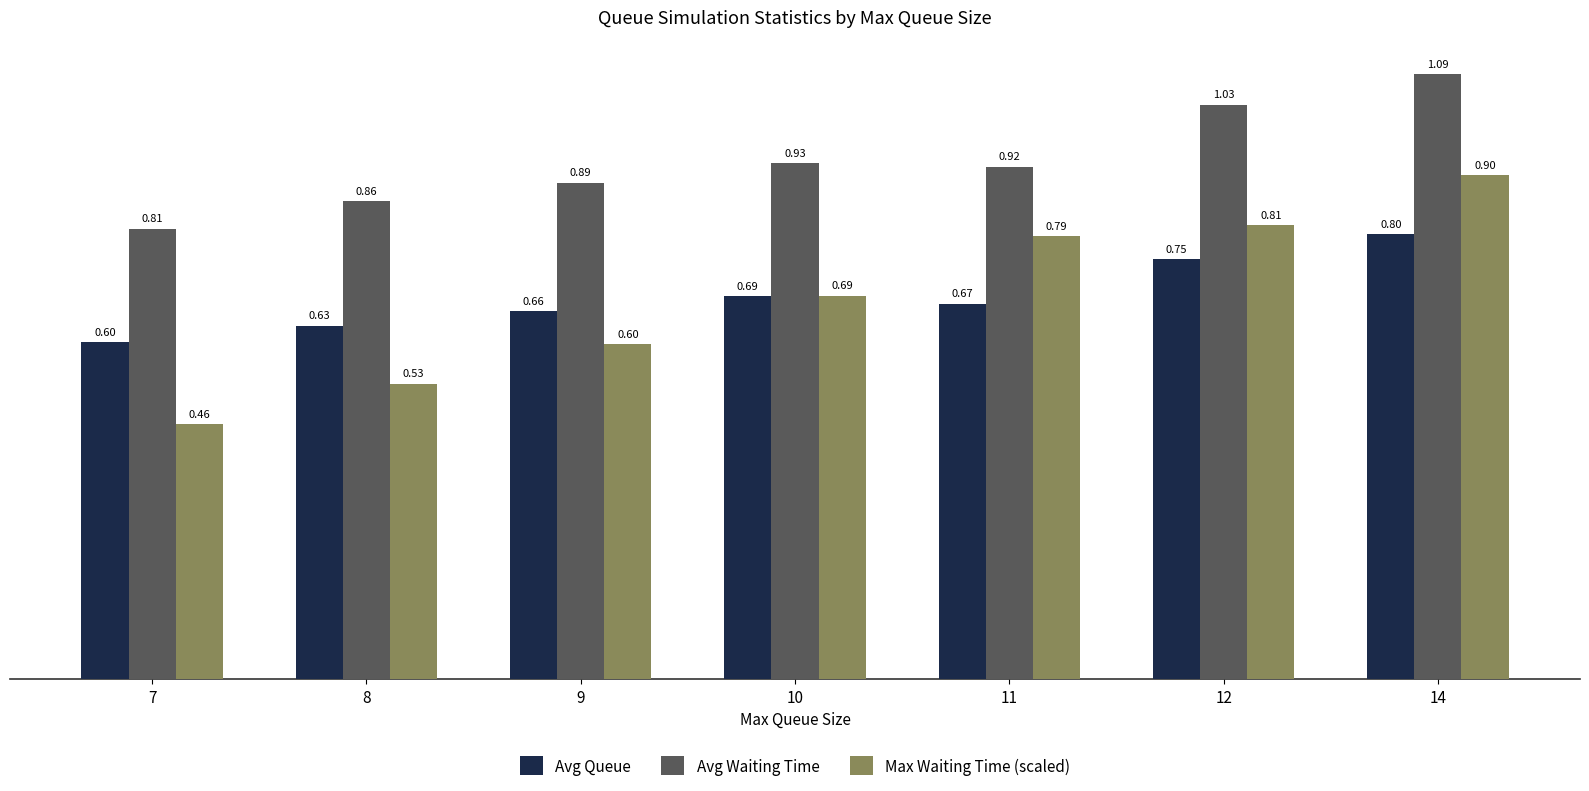

Does the chart contain stacked bars?

No